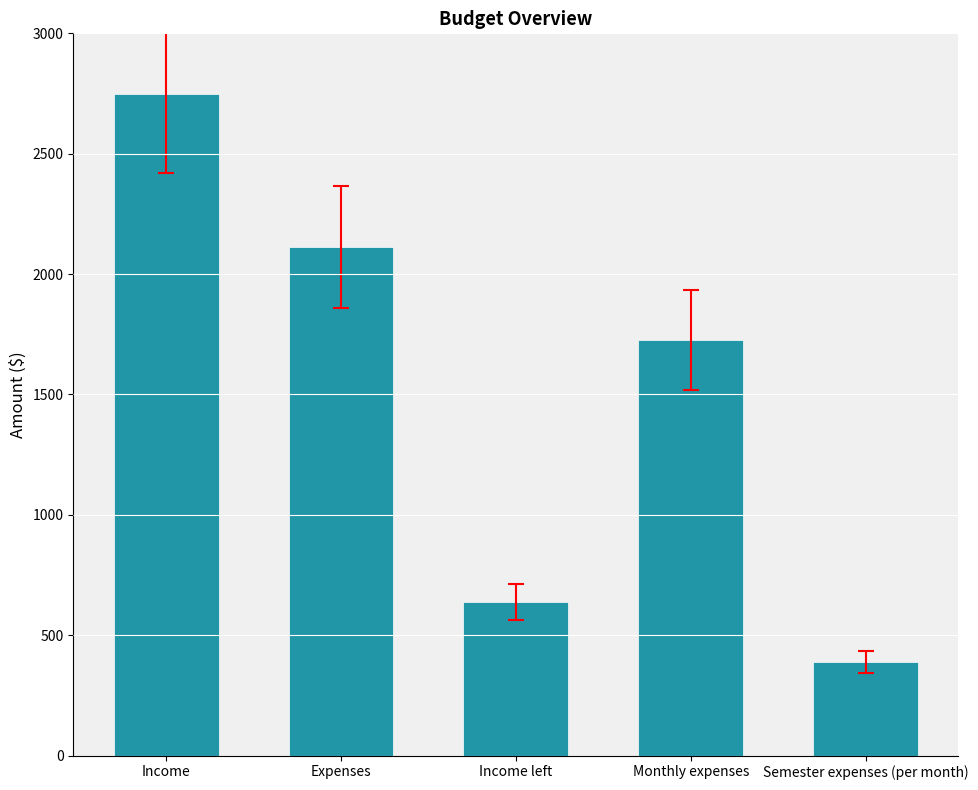

Which category has the highest value across all series?

Income